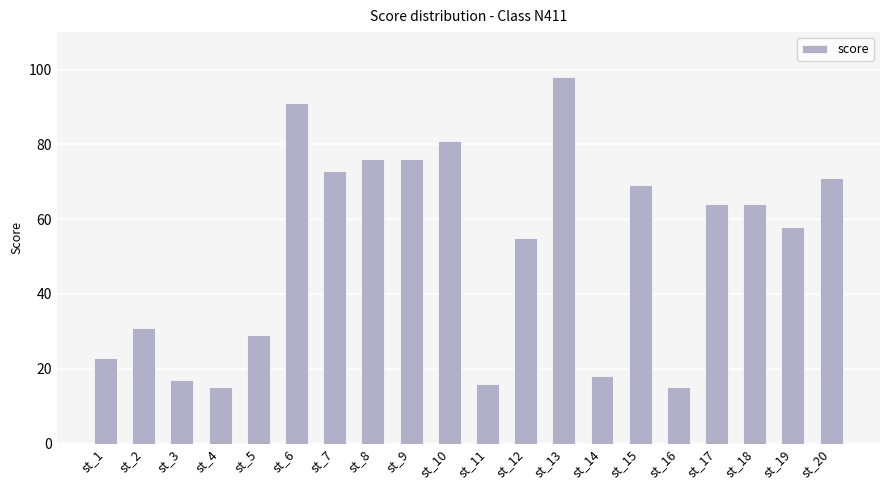

What is the change in value from st_5 to st_11?

-13